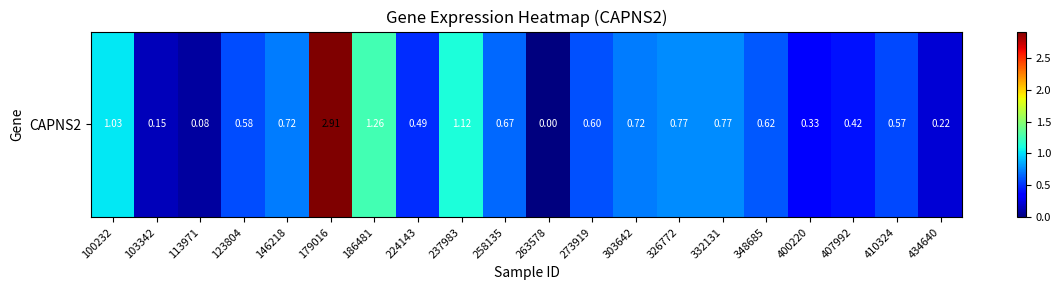

How many categories are shown in the chart?

20